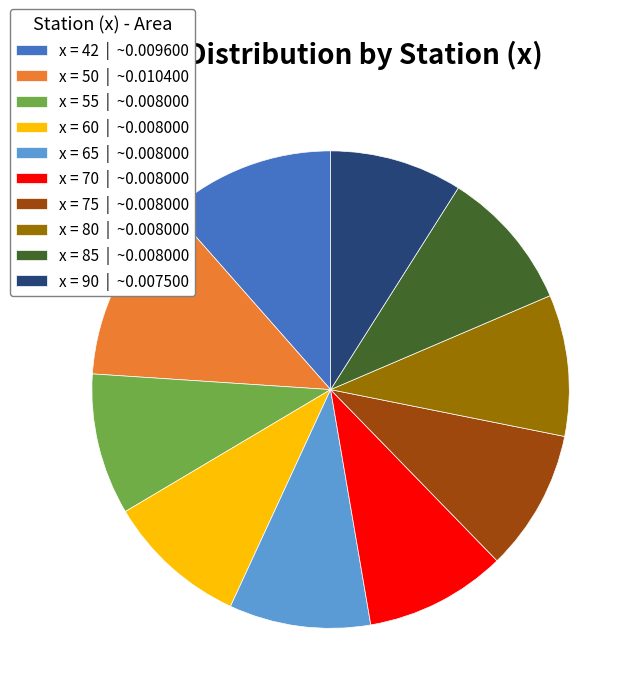

Is it true that x = 42 | ~0.009600 is 1% of the pie?

False